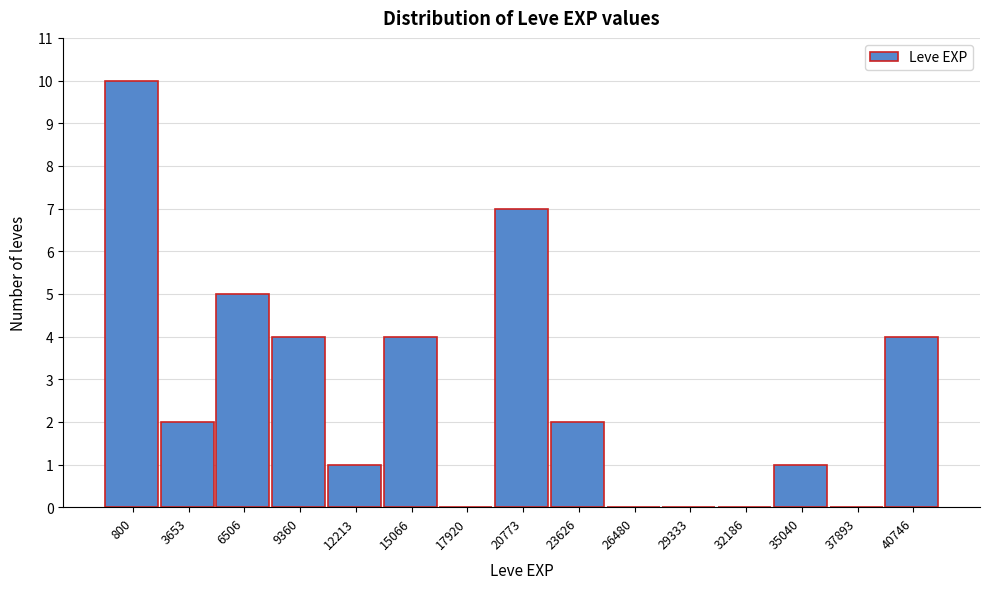

Reading right to left, extract all data points from this chart.

40746=4	37893=0	35040=1	32186=0	29333=0	26480=0	23626=2	20773=7	17920=0	15066=4	12213=1	9360=4	6506=5	3653=2	800=10